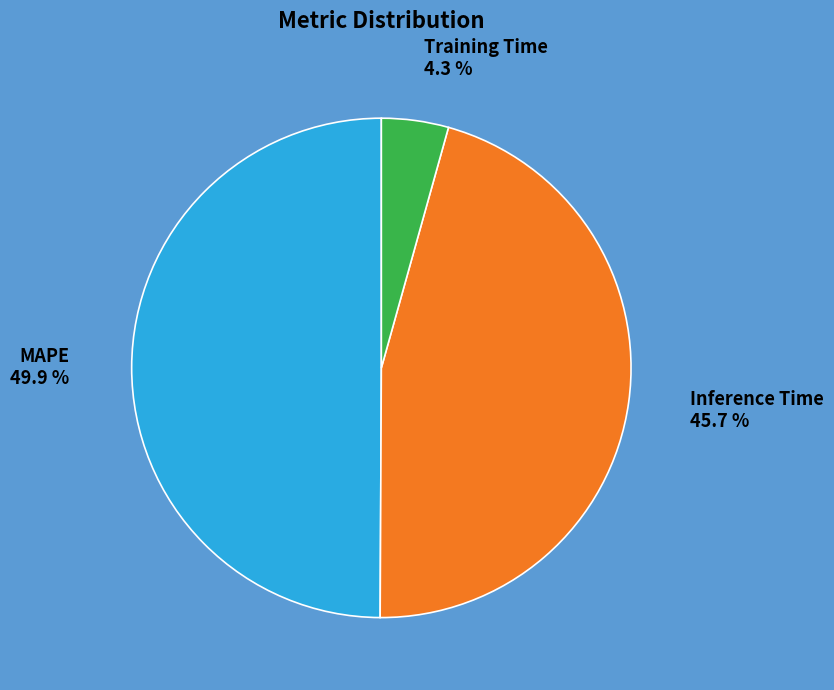

True or false: Inference Time accounts for 46% of the total.

True